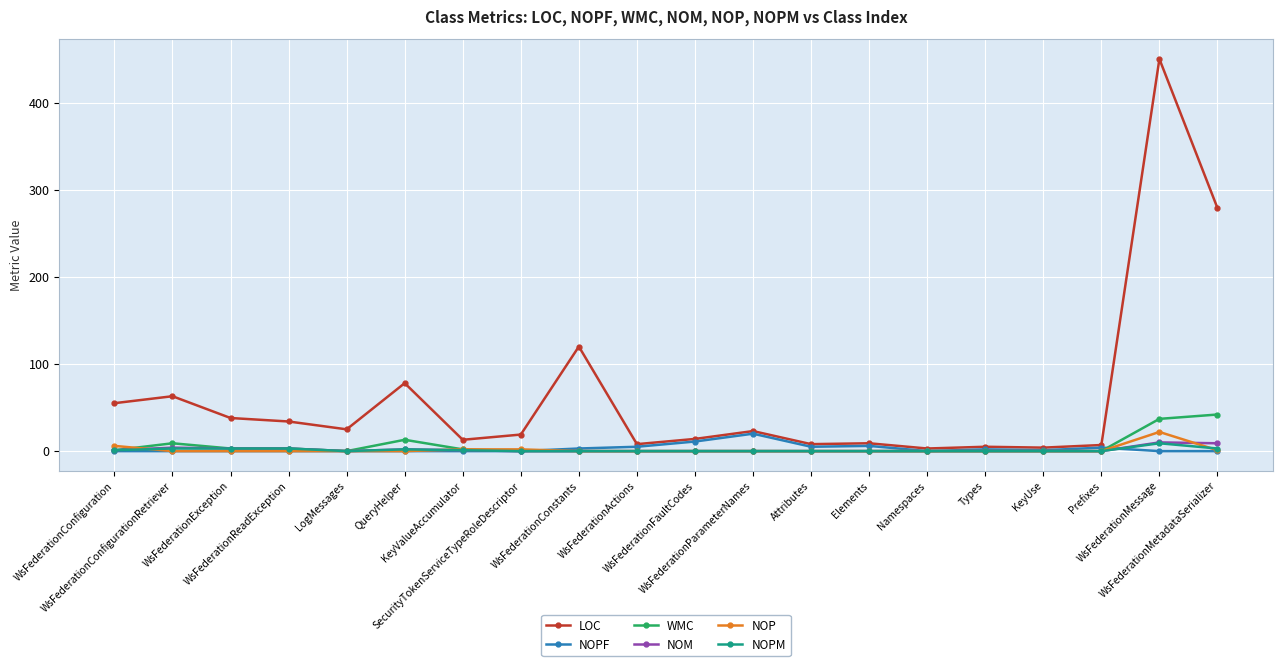

What is the maximum value shown in the chart?

450